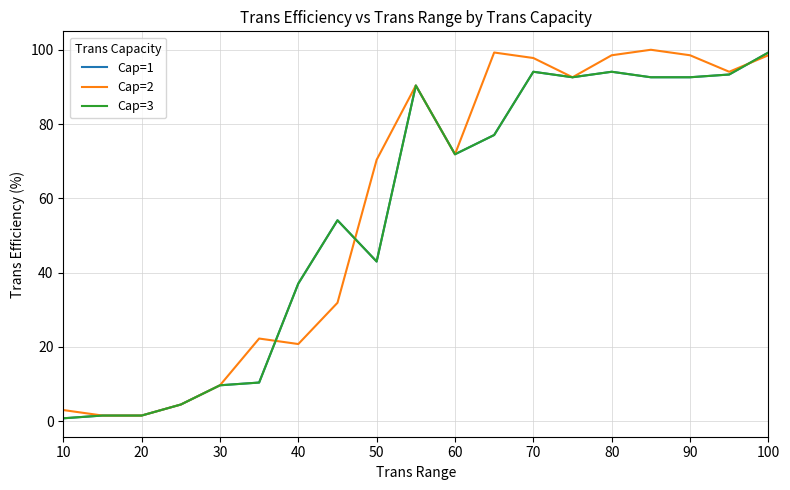

Does the chart have visible grid lines?

Yes